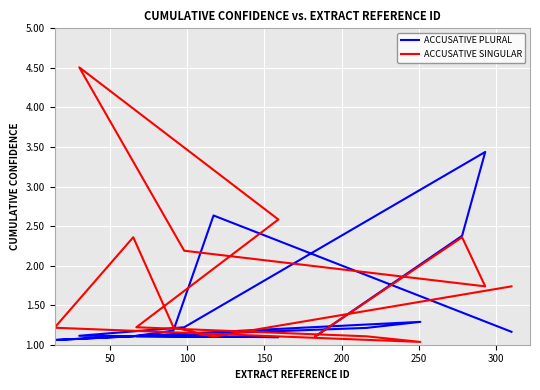

Does the chart display data point markers on the line(s)?

No